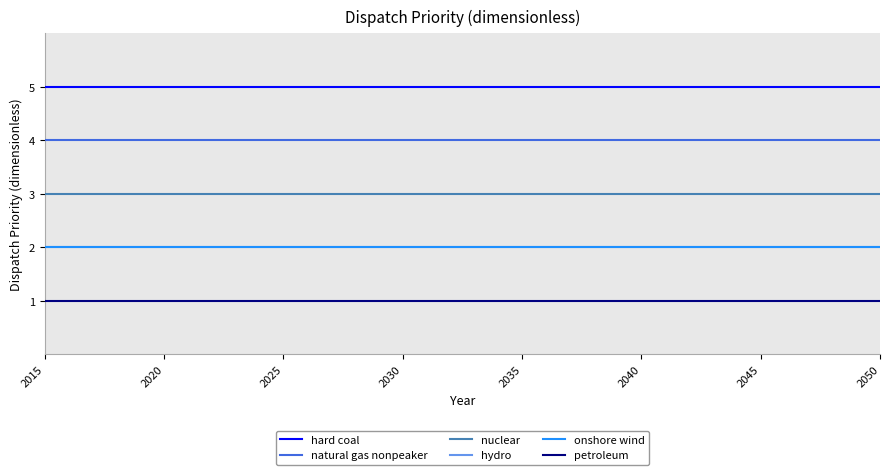

Does the chart have visible grid lines?

Yes